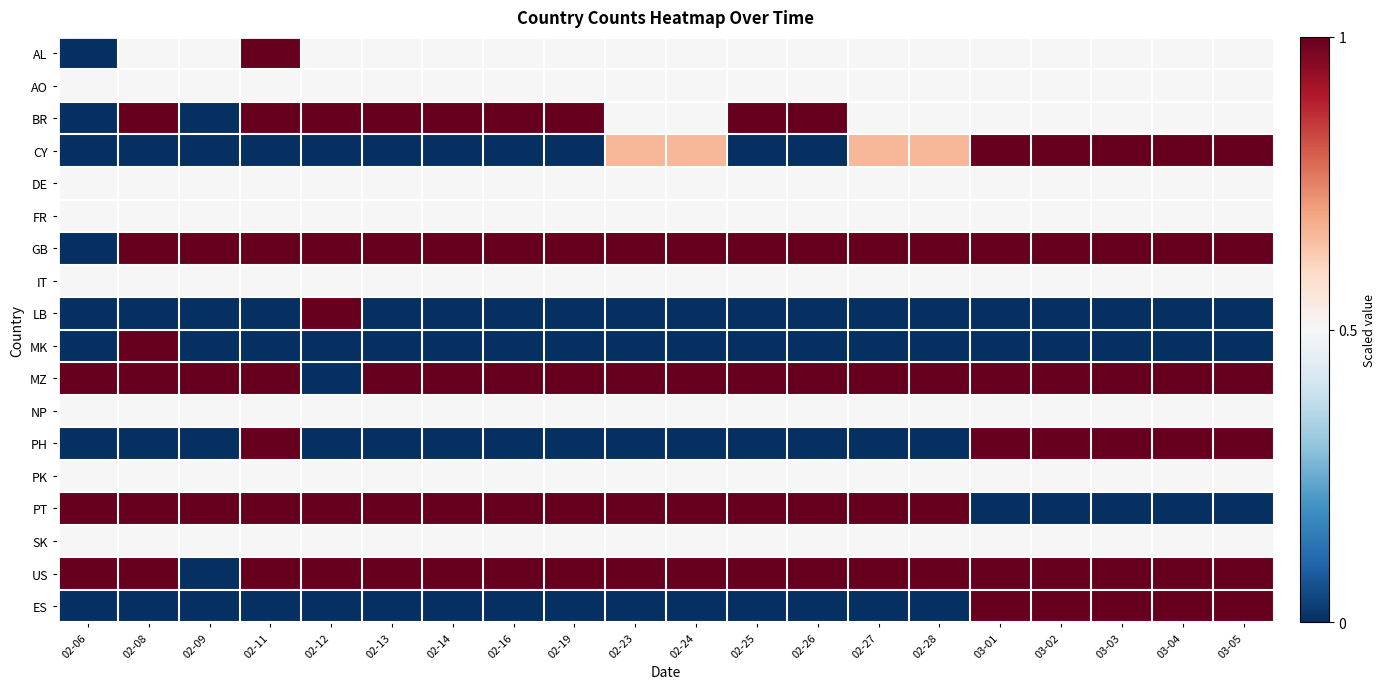

Reading left to right, list all the values displayed in this chart.

AL: 02-06=0.0	02-08=0.5	02-09=0.5	02-11=1.0	02-12=0.5	02-13=0.5	02-14=0.5	02-16=0.5	02-19=0.5	02-23=0.5	02-24=0.5	02-25=0.5	02-26=0.5	02-27=0.5	02-28=0.5	03-01=0.5	03-02=0.5	03-03=0.5	03-04=0.5	03-05=0.5
AO: 02-06=0.5	02-08=0.5	02-09=0.5	02-11=0.5	02-12=0.5	02-13=0.5	02-14=0.5	02-16=0.5	02-19=0.5	02-23=0.5	02-24=0.5	02-25=0.5	02-26=0.5	02-27=0.5	02-28=0.5	03-01=0.5	03-02=0.5	03-03=0.5	03-04=0.5	03-05=0.5
BR: 02-06=0.0	02-08=1.0	02-09=0.0	02-11=1.0	02-12=1.0	02-13=1.0	02-14=1.0	02-16=1.0	02-19=1.0	02-23=0.5	02-24=0.5	02-25=1.0	02-26=1.0	02-27=0.5	02-28=0.5	03-01=0.5	03-02=0.5	03-03=0.5	03-04=0.5	03-05=0.5
CY: 02-06=0.0	02-08=0.0	02-09=0.0	02-11=0.0	02-12=0.0	02-13=0.0	02-14=0.0	02-16=0.0	02-19=0.0	02-23=0.7	02-24=0.7	02-25=0.0	02-26=0.0	02-27=0.7	02-28=0.7	03-01=1.0	03-02=1.0	03-03=1.0	03-04=1.0	03-05=1.0
DE: 02-06=0.5	02-08=0.5	02-09=0.5	02-11=0.5	02-12=0.5	02-13=0.5	02-14=0.5	02-16=0.5	02-19=0.5	02-23=0.5	02-24=0.5	02-25=0.5	02-26=0.5	02-27=0.5	02-28=0.5	03-01=0.5	03-02=0.5	03-03=0.5	03-04=0.5	03-05=0.5
FR: 02-06=0.5	02-08=0.5	02-09=0.5	02-11=0.5	02-12=0.5	02-13=0.5	02-14=0.5	02-16=0.5	02-19=0.5	02-23=0.5	02-24=0.5	02-25=0.5	02-26=0.5	02-27=0.5	02-28=0.5	03-01=0.5	03-02=0.5	03-03=0.5	03-04=0.5	03-05=0.5
GB: 02-06=0.0	02-08=1.0	02-09=1.0	02-11=1.0	02-12=1.0	02-13=1.0	02-14=1.0	02-16=1.0	02-19=1.0	02-23=1.0	02-24=1.0	02-25=1.0	02-26=1.0	02-27=1.0	02-28=1.0	03-01=1.0	03-02=1.0	03-03=1.0	03-04=1.0	03-05=1.0
IT: 02-06=0.5	02-08=0.5	02-09=0.5	02-11=0.5	02-12=0.5	02-13=0.5	02-14=0.5	02-16=0.5	02-19=0.5	02-23=0.5	02-24=0.5	02-25=0.5	02-26=0.5	02-27=0.5	02-28=0.5	03-01=0.5	03-02=0.5	03-03=0.5	03-04=0.5	03-05=0.5
LB: 02-06=0.0	02-08=0.0	02-09=0.0	02-11=0.0	02-12=1.0	02-13=0.0	02-14=0.0	02-16=0.0	02-19=0.0	02-23=0.0	02-24=0.0	02-25=0.0	02-26=0.0	02-27=0.0	02-28=0.0	03-01=0.0	03-02=0.0	03-03=0.0	03-04=0.0	03-05=0.0
MK: 02-06=0.0	02-08=1.0	02-09=0.0	02-11=0.0	02-12=0.0	02-13=0.0	02-14=0.0	02-16=0.0	02-19=0.0	02-23=0.0	02-24=0.0	02-25=0.0	02-26=0.0	02-27=0.0	02-28=0.0	03-01=0.0	03-02=0.0	03-03=0.0	03-04=0.0	03-05=0.0
MZ: 02-06=1.0	02-08=1.0	02-09=1.0	02-11=1.0	02-12=0.0	02-13=1.0	02-14=1.0	02-16=1.0	02-19=1.0	02-23=1.0	02-24=1.0	02-25=1.0	02-26=1.0	02-27=1.0	02-28=1.0	03-01=1.0	03-02=1.0	03-03=1.0	03-04=1.0	03-05=1.0
NP: 02-06=0.5	02-08=0.5	02-09=0.5	02-11=0.5	02-12=0.5	02-13=0.5	02-14=0.5	02-16=0.5	02-19=0.5	02-23=0.5	02-24=0.5	02-25=0.5	02-26=0.5	02-27=0.5	02-28=0.5	03-01=0.5	03-02=0.5	03-03=0.5	03-04=0.5	03-05=0.5
PH: 02-06=0.0	02-08=0.0	02-09=0.0	02-11=1.0	02-12=0.0	02-13=0.0	02-14=0.0	02-16=0.0	02-19=0.0	02-23=0.0	02-24=0.0	02-25=0.0	02-26=0.0	02-27=0.0	02-28=0.0	03-01=1.0	03-02=1.0	03-03=1.0	03-04=1.0	03-05=1.0
PK: 02-06=0.5	02-08=0.5	02-09=0.5	02-11=0.5	02-12=0.5	02-13=0.5	02-14=0.5	02-16=0.5	02-19=0.5	02-23=0.5	02-24=0.5	02-25=0.5	02-26=0.5	02-27=0.5	02-28=0.5	03-01=0.5	03-02=0.5	03-03=0.5	03-04=0.5	03-05=0.5
PT: 02-06=1.0	02-08=1.0	02-09=1.0	02-11=1.0	02-12=1.0	02-13=1.0	02-14=1.0	02-16=1.0	02-19=1.0	02-23=1.0	02-24=1.0	02-25=1.0	02-26=1.0	02-27=1.0	02-28=1.0	03-01=0.0	03-02=0.0	03-03=0.0	03-04=0.0	03-05=0.0
SK: 02-06=0.5	02-08=0.5	02-09=0.5	02-11=0.5	02-12=0.5	02-13=0.5	02-14=0.5	02-16=0.5	02-19=0.5	02-23=0.5	02-24=0.5	02-25=0.5	02-26=0.5	02-27=0.5	02-28=0.5	03-01=0.5	03-02=0.5	03-03=0.5	03-04=0.5	03-05=0.5
US: 02-06=1.0	02-08=1.0	02-09=0.0	02-11=1.0	02-12=1.0	02-13=1.0	02-14=1.0	02-16=1.0	02-19=1.0	02-23=1.0	02-24=1.0	02-25=1.0	02-26=1.0	02-27=1.0	02-28=1.0	03-01=1.0	03-02=1.0	03-03=1.0	03-04=1.0	03-05=1.0
ES: 02-06=0.0	02-08=0.0	02-09=0.0	02-11=0.0	02-12=0.0	02-13=0.0	02-14=0.0	02-16=0.0	02-19=0.0	02-23=0.0	02-24=0.0	02-25=0.0	02-26=0.0	02-27=0.0	02-28=0.0	03-01=1.0	03-02=1.0	03-03=1.0	03-04=1.0	03-05=1.0